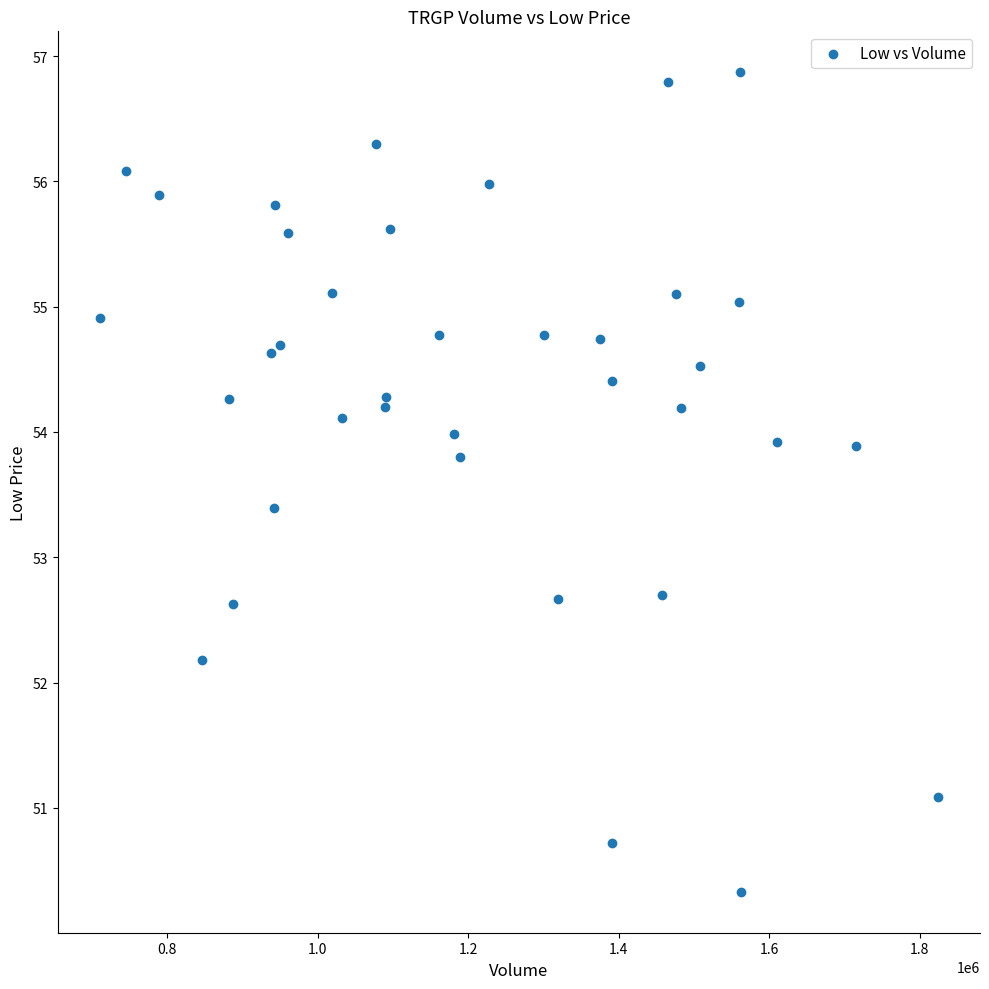

What is the range of Y values (max minus min)?

6.5